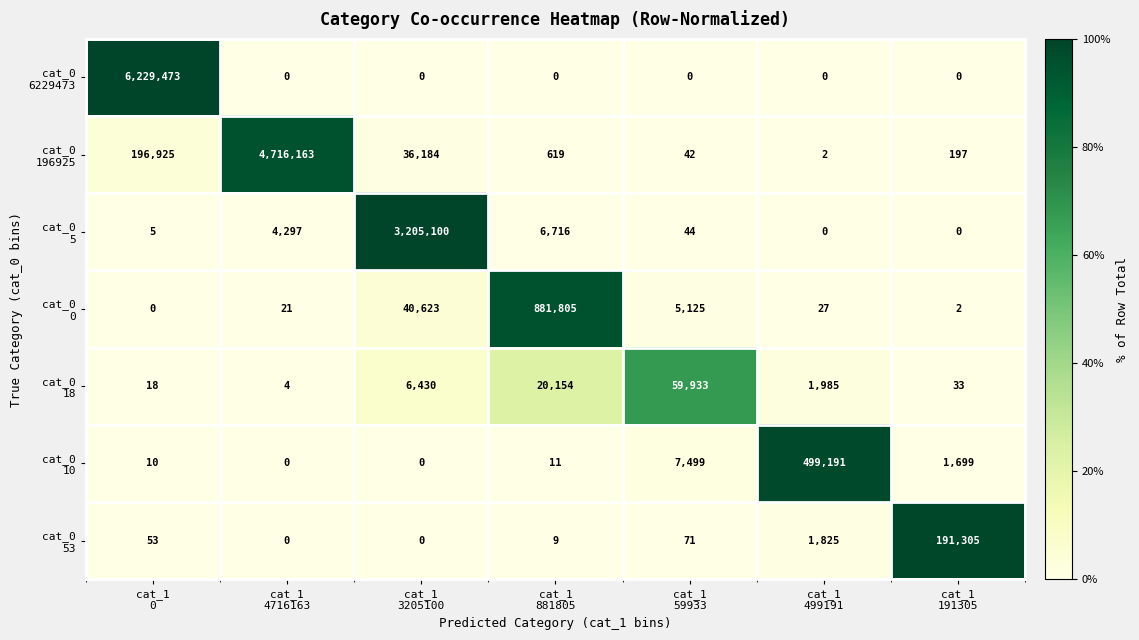

What is the maximum value shown in the chart?

6229473